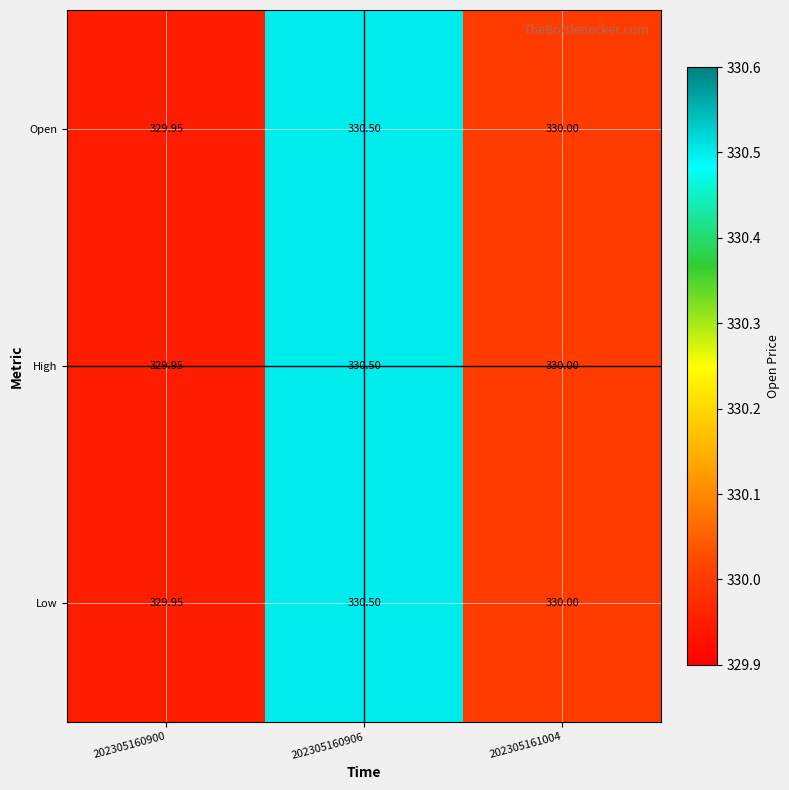

Reading left to right, transcribe all the data shown in this chart.

Open: 202305160900=329.9	202305160906=330.5	202305161004=330.0
High: 202305160900=329.9	202305160906=330.5	202305161004=330.0
Low: 202305160900=329.9	202305160906=330.5	202305161004=330.0